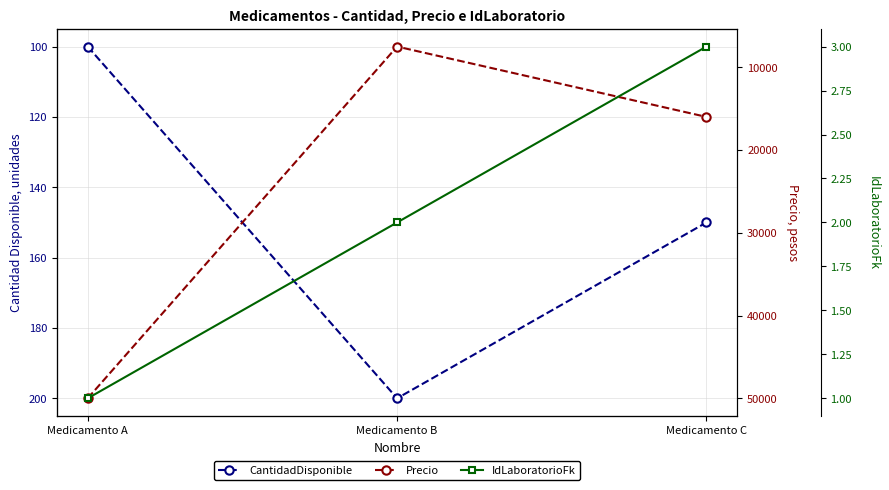

Rank the series by their maximum value, from lowest to highest.

IdLaboratorioFk, CantidadDisponible, Precio